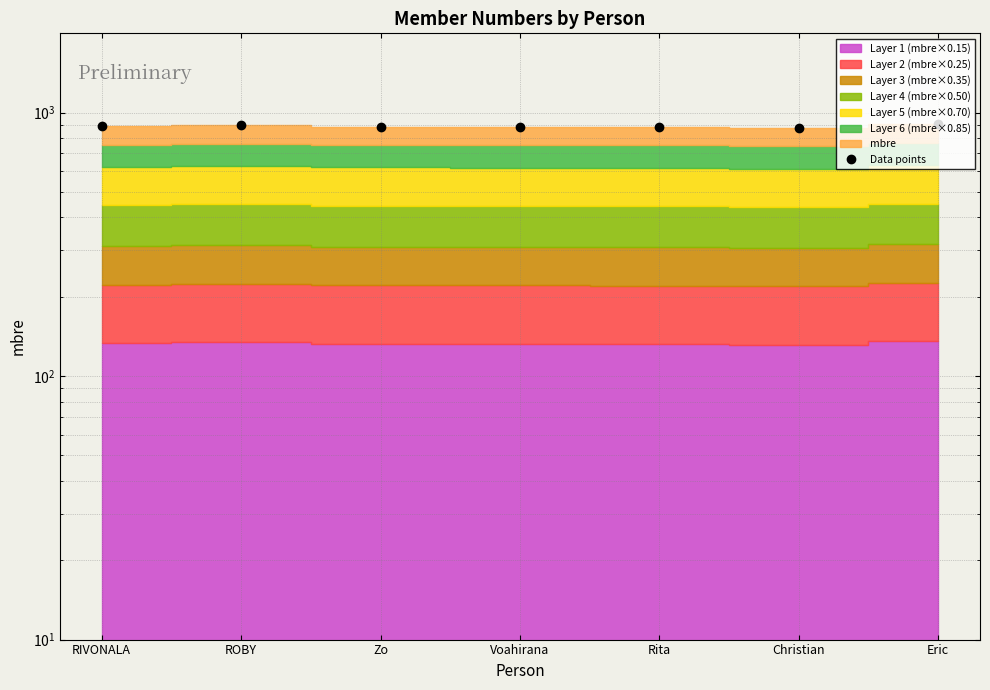

Between ROBY and Zo, which is larger?

ROBY